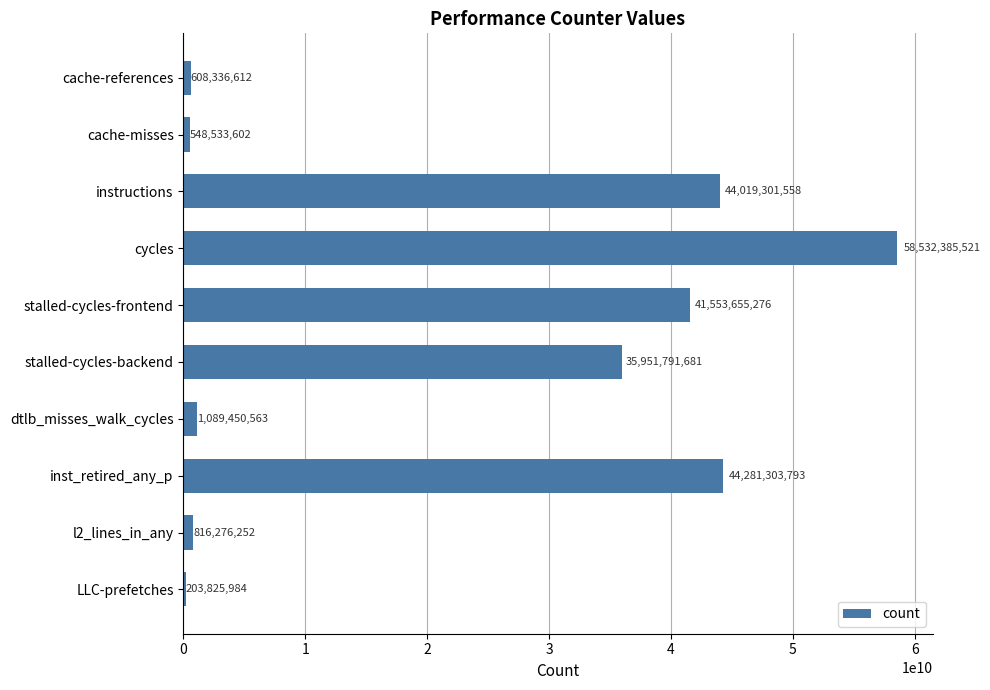

List the labels in order of value, smallest first.

LLC-prefetches, cache-misses, cache-references, l2_lines_in_any, dtlb_misses_walk_cycles, stalled-cycles-backend, stalled-cycles-frontend, instructions, inst_retired_any_p, cycles